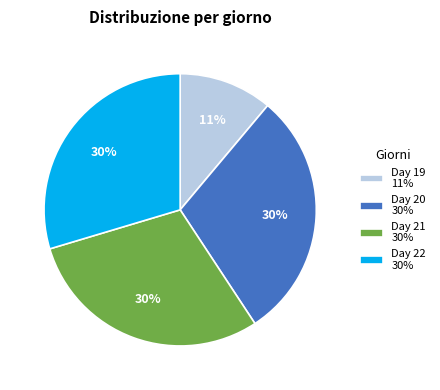

Count the number of slices in the pie.

4